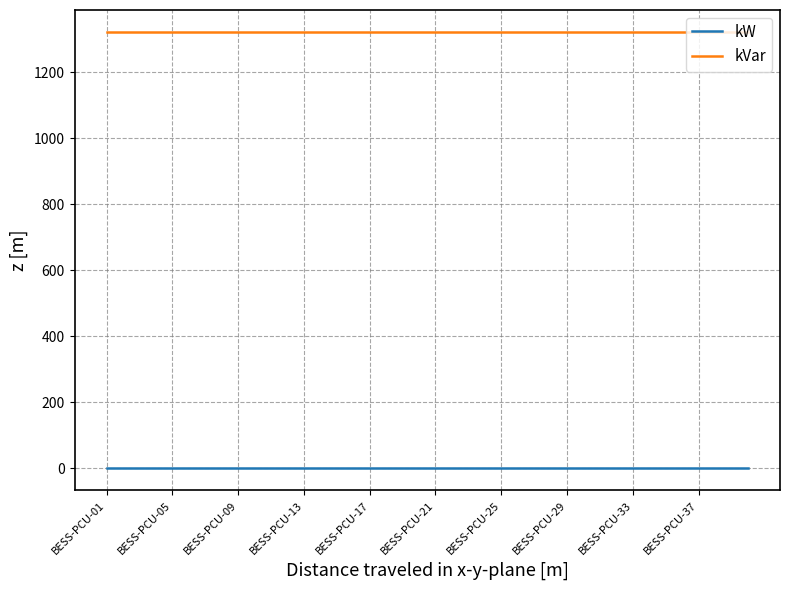

True or false: kVar and kW cross at least once.

False